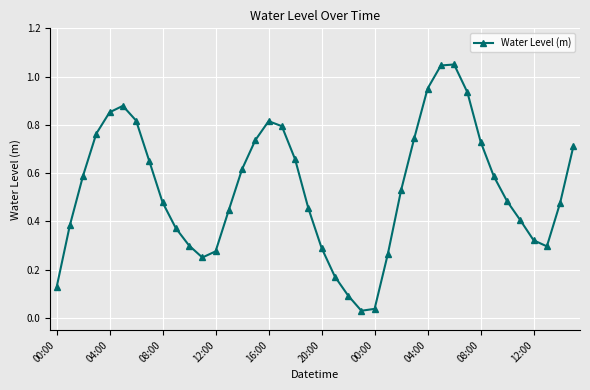

How many interior local peaks (higher than both neighbors) does the data have?

3